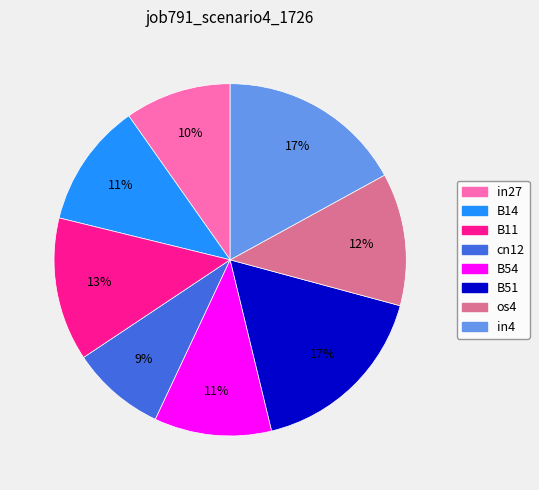

Is there any slice that represents more than half of the pie?

No